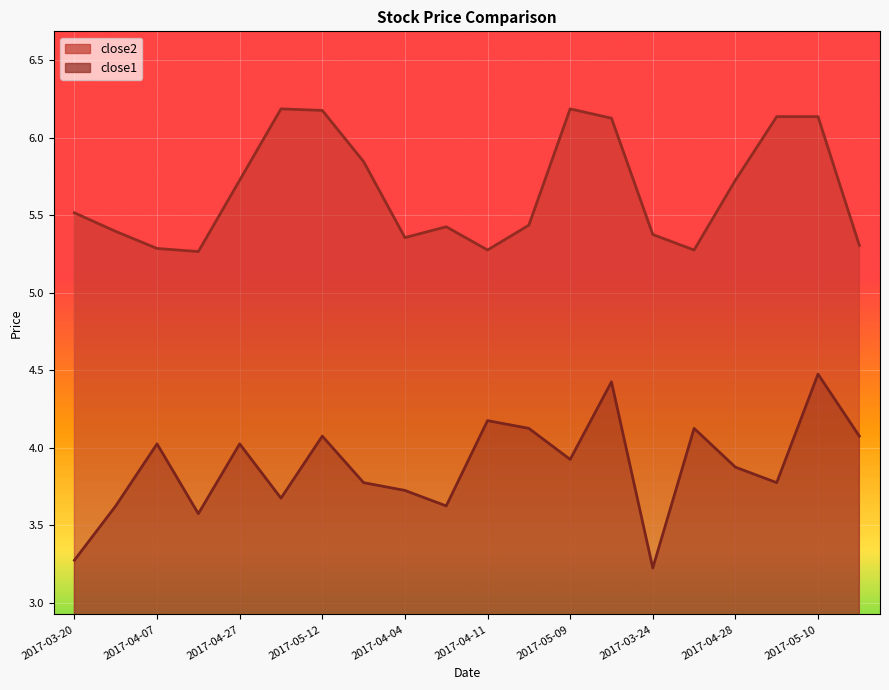

Is the value of close1 at 2017-03-20 greater than the value of close2 at 2017-05-05?

No